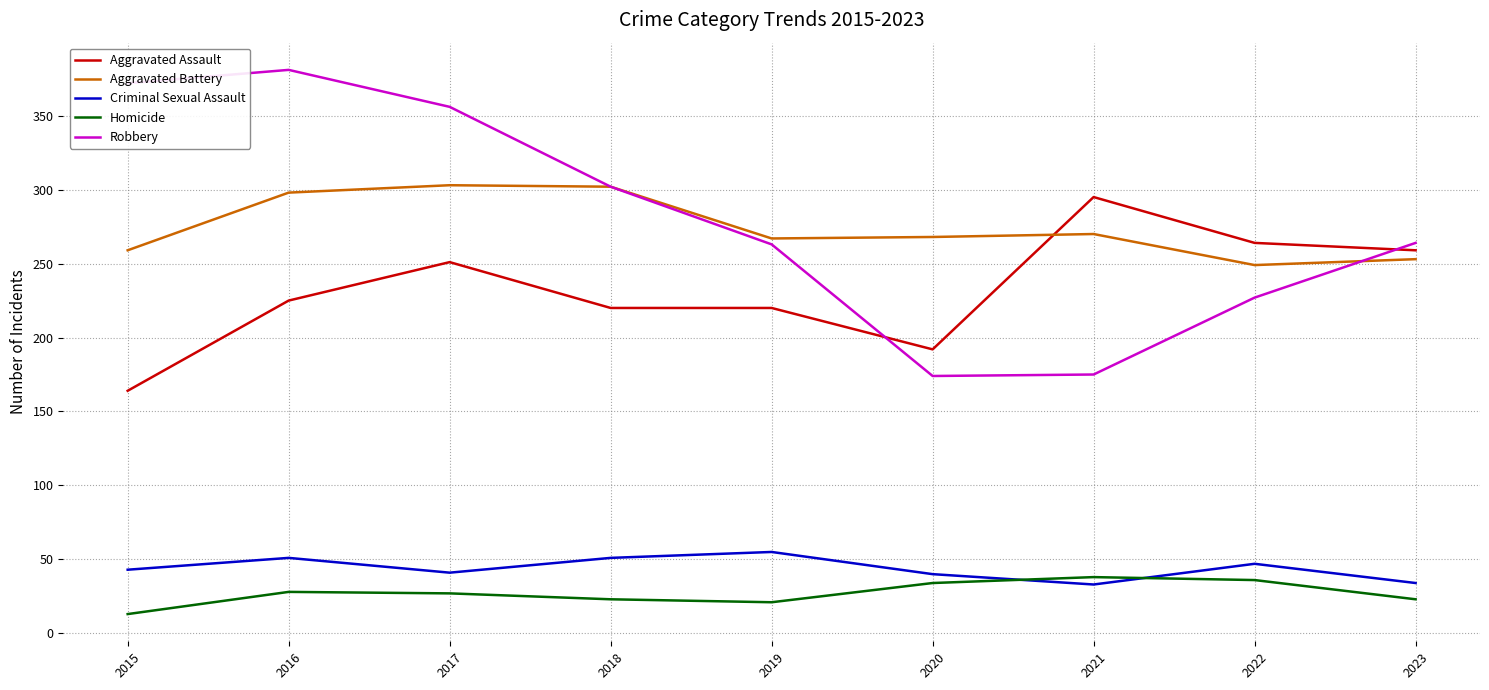

Rank the series at 2020 from highest to lowest value.

Aggravated Battery, Aggravated Assault, Robbery, Criminal Sexual Assault, Homicide